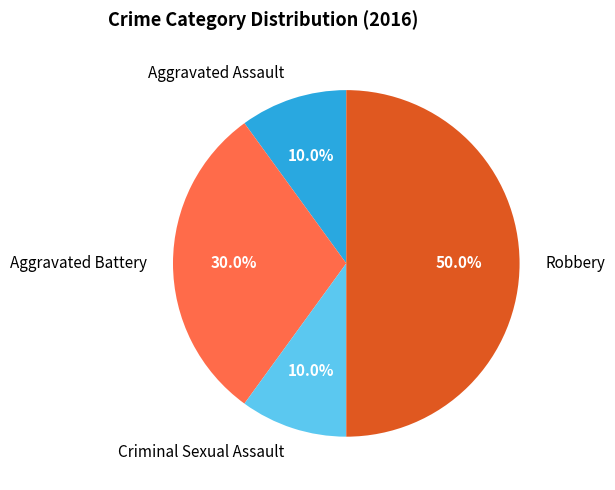

Which has a higher value, Aggravated Battery or Criminal Sexual Assault?

Aggravated Battery